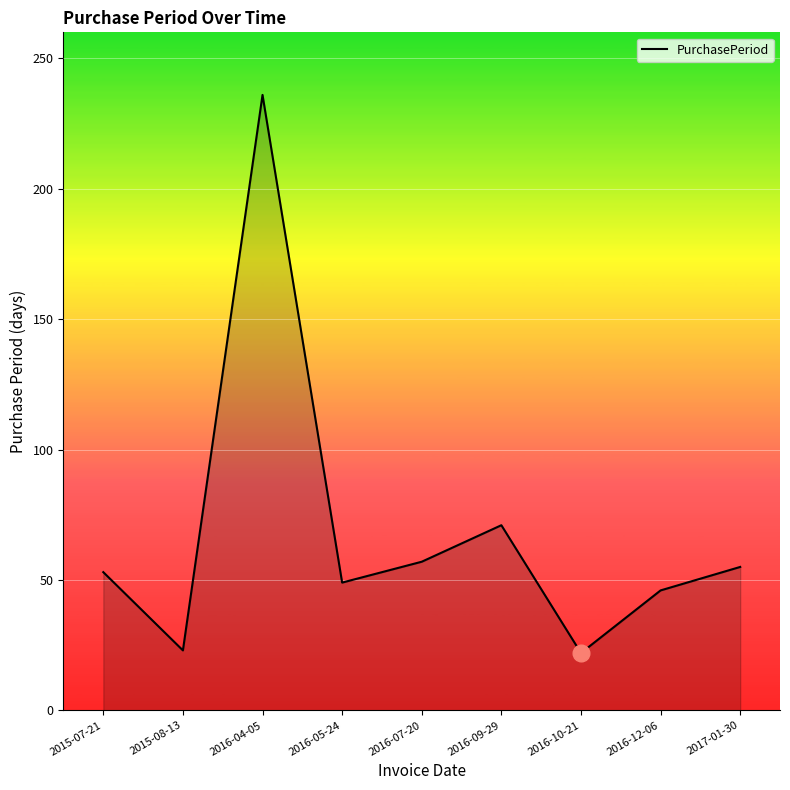

Which category has the highest value across all series?

2016-04-05